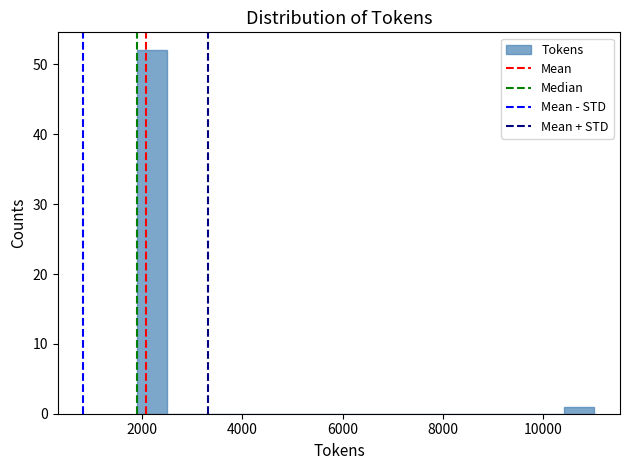

Read against the x-axis, roughly where is the centre of the tallest bar?

2200